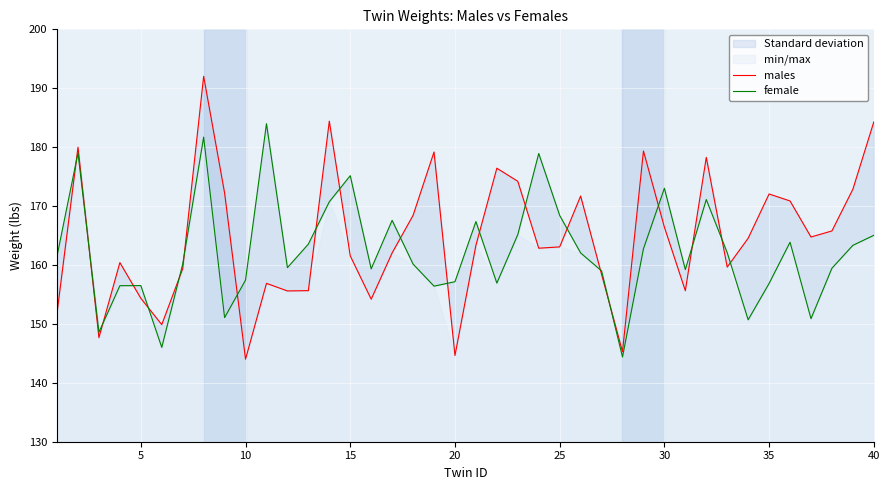

How many interior local peaks does the female series have?

11